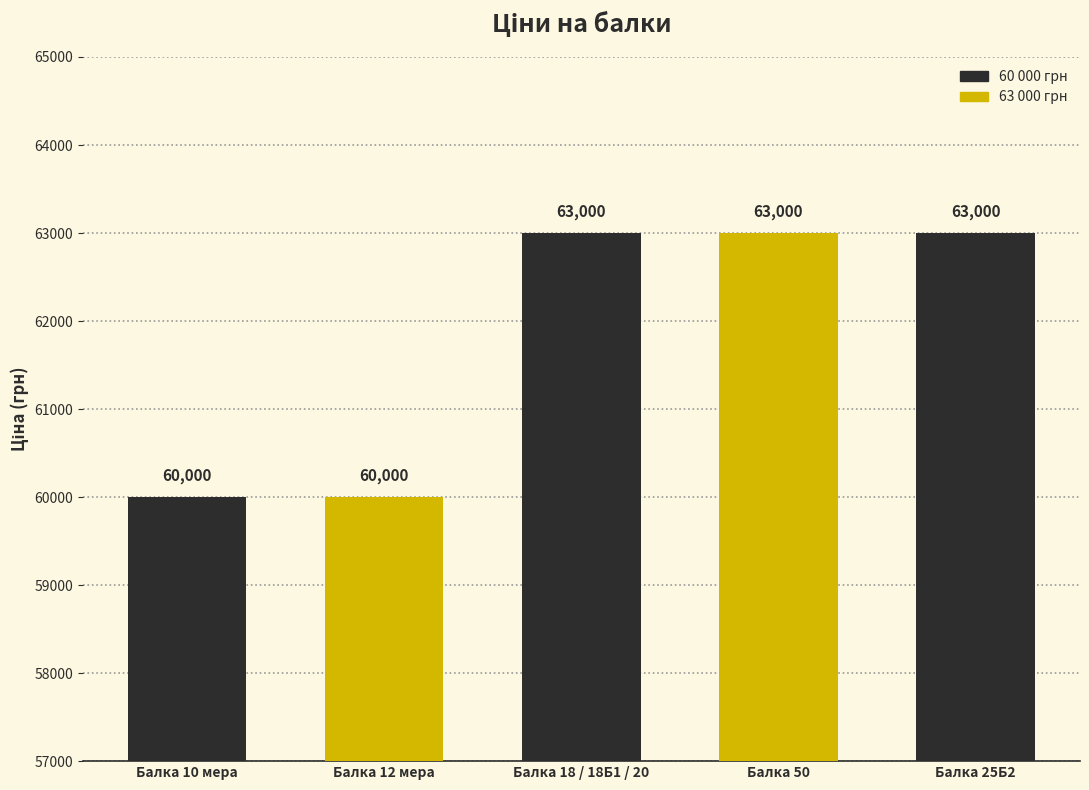

Between Балка 12 мера and Балка 25Б2, which is larger?

Балка 25Б2